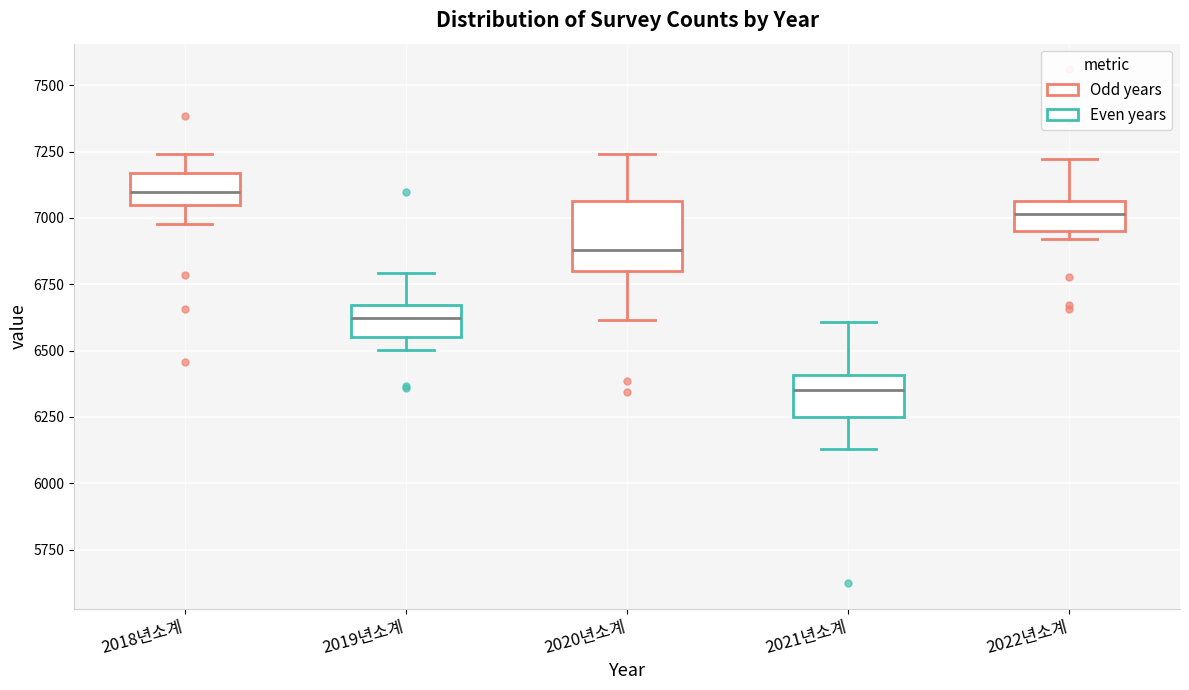

Which box is the tallest, from its lower edge to its upper edge?

2020년소계